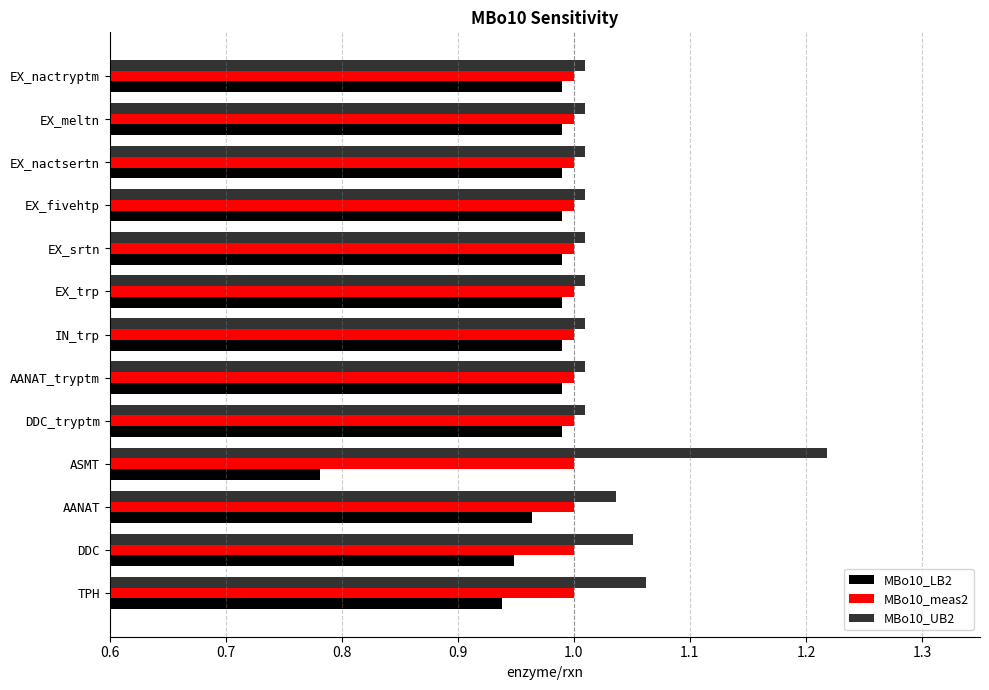

Which category has the highest value across all series?

ASMT